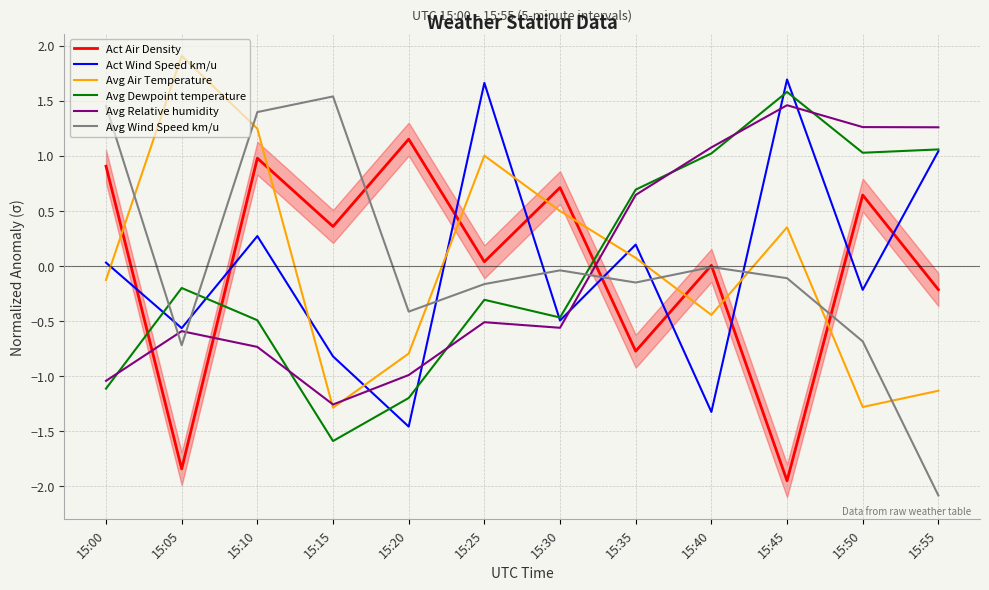

The Avg Relative humidity series shows -0.3 at 15:05. True or false?

False